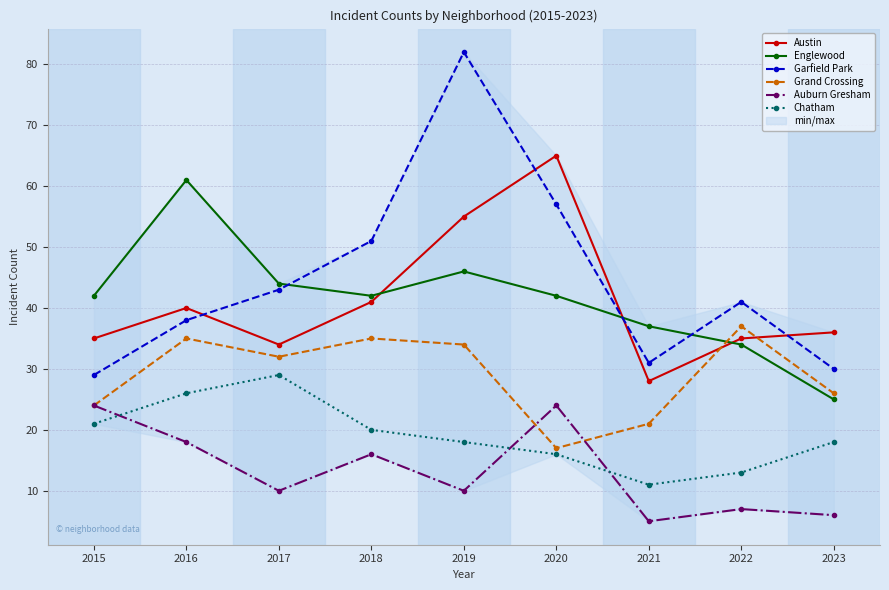

True or false: Austin has a value of 28 at 2021.

True